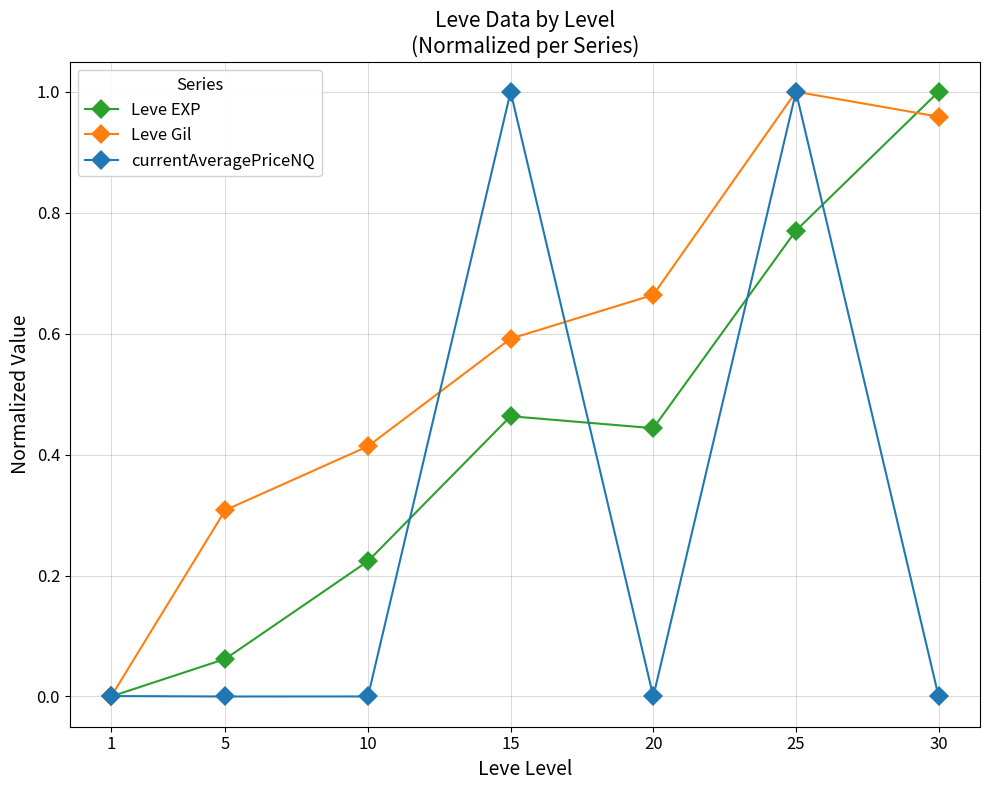

True or false: currentAveragePriceNQ has more than 0 points higher than both neighbors.

True